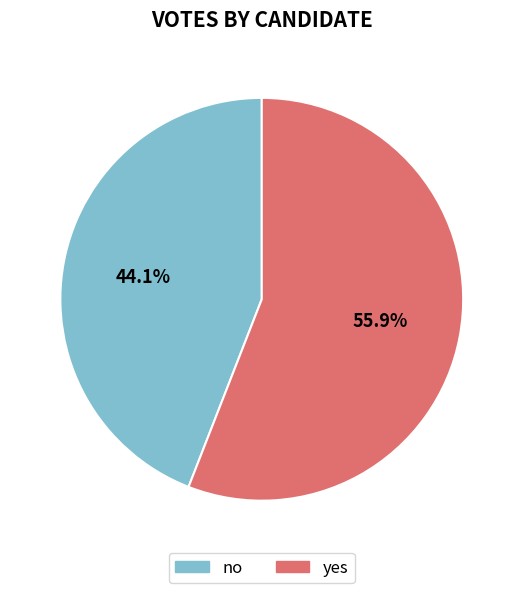

Which category has the smallest portion of the pie?

no